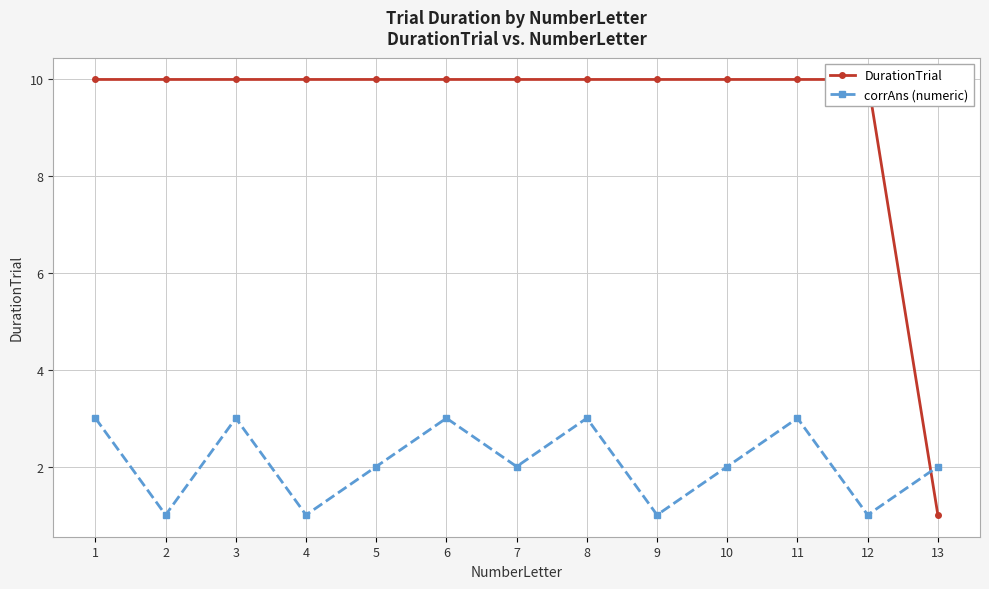

What is the value of the DurationTrial point at the 2nd from the left?

10